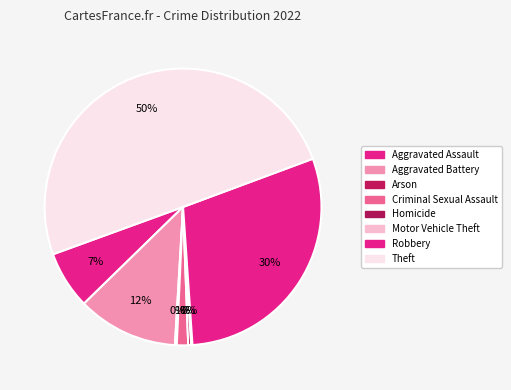

Rank the categories by value from lowest to highest.

Motor Vehicle Theft, Arson, Homicide, Criminal Sexual Assault, Aggravated Assault, Aggravated Battery, Robbery, Theft